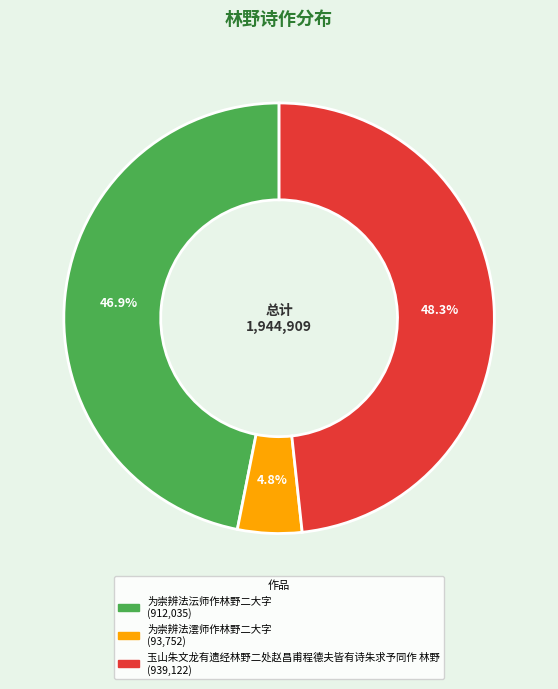

Does any single category account for the majority?

No